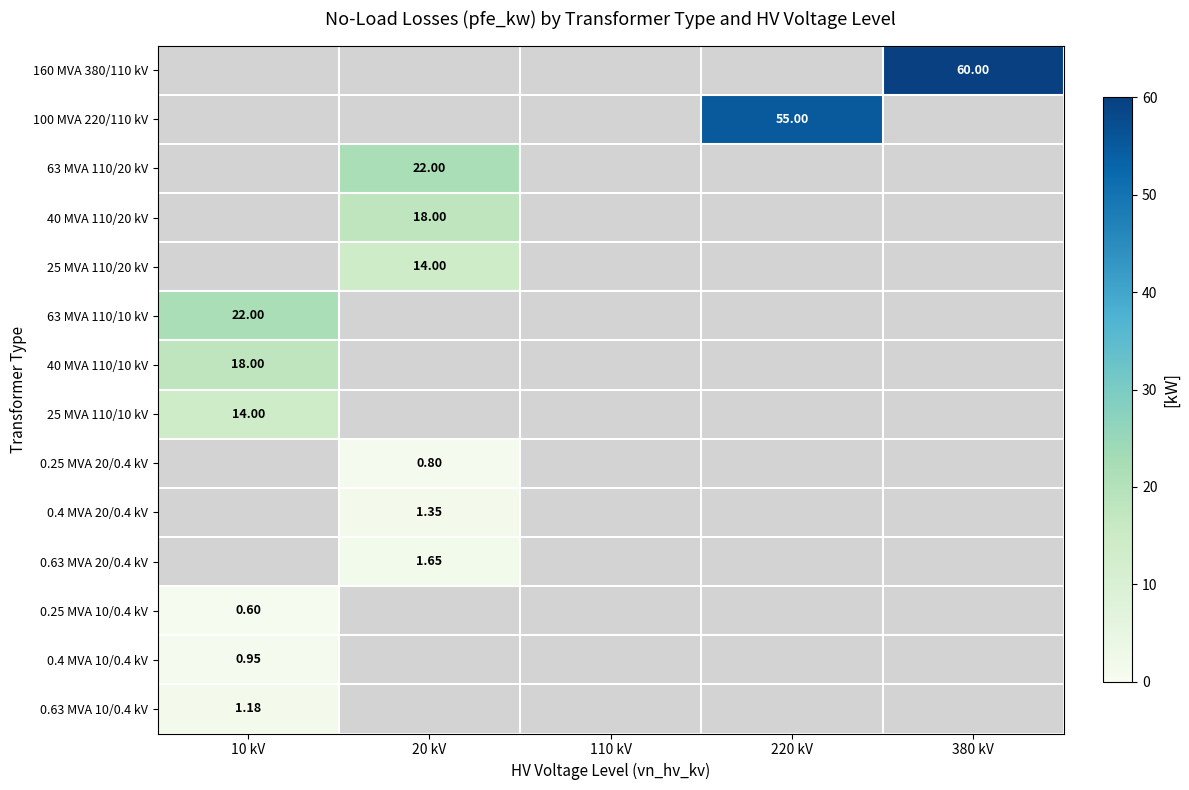

Which label corresponds to the largest value in the chart?

380 kV